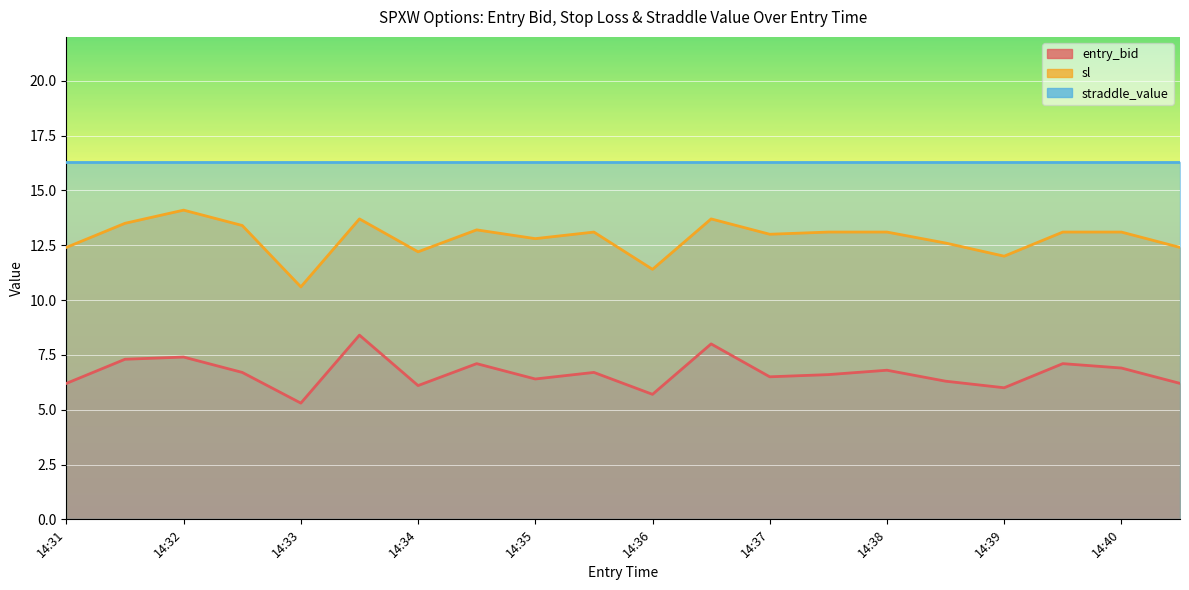

Which series has the largest total across all categories?

sl